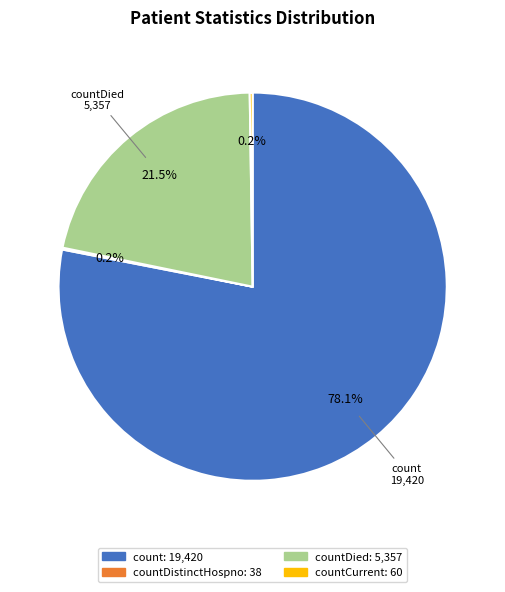

Does any single category account for the majority?

Yes